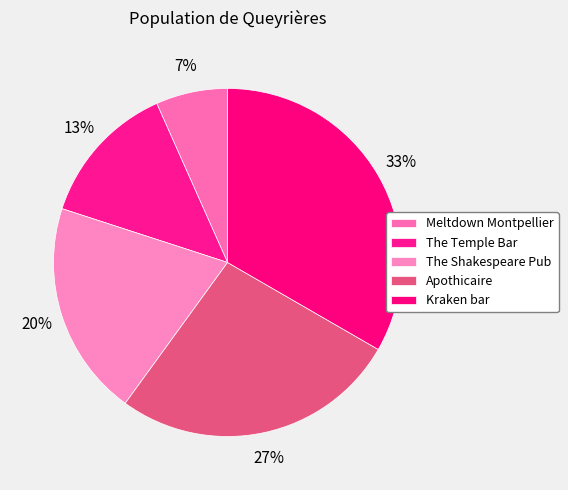

Which slice is the smallest?

Meltdown Montpellier